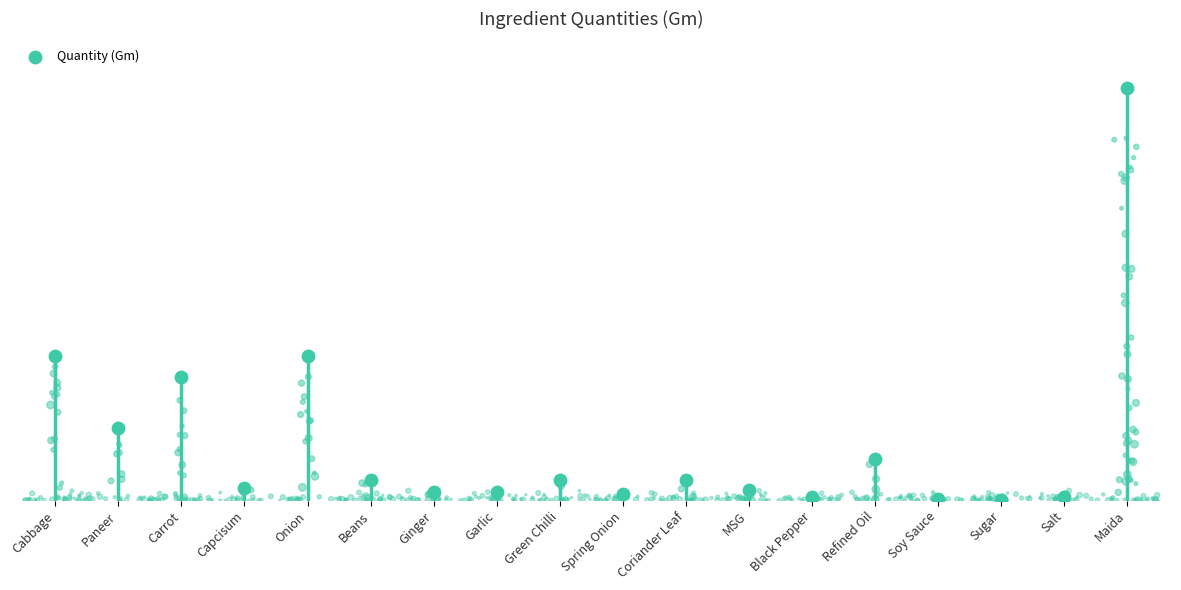

Approximately how many times larger is the value at Spring Onion compared to Salt?

1.5